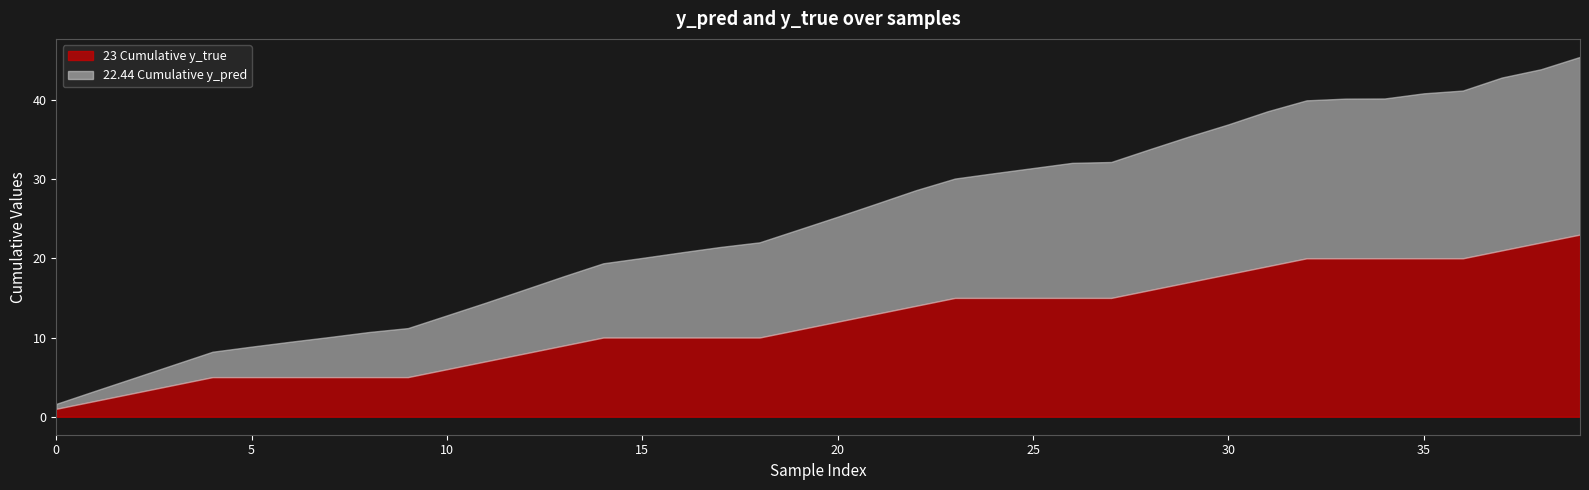

Reading left to right, what are all the values shown in this chart?

y_pred: 0=0.6	1=0.7	2=0.6	3=0.6	4=0.6	5=0.6	6=0.6	7=0.6	8=0.6	9=0.5	10=0.6	11=0.6	12=0.7	13=0.7	14=0.6	15=0.7	16=0.7	17=0.7	18=0.6	19=0.6	20=0.6	21=0.7	22=0.7	23=0.5	24=0.7	25=0.7	26=0.7	27=0.1	28=0.6	29=0.6	30=0.5	31=0.6	32=0.4	33=0.2	34=0.0	35=0.6	36=0.4	37=0.6	38=0.0	39=0.6
y_true: 0=1.0	1=1.0	2=1.0	3=1.0	4=1.0	5=0.0	6=0.0	7=0.0	8=0.0	9=0.0	10=1.0	11=1.0	12=1.0	13=1.0	14=1.0	15=0.0	16=0.0	17=0.0	18=0.0	19=1.0	20=1.0	21=1.0	22=1.0	23=1.0	24=0.0	25=0.0	26=0.0	27=0.0	28=1.0	29=1.0	30=1.0	31=1.0	32=1.0	33=0.0	34=0.0	35=0.0	36=0.0	37=1.0	38=1.0	39=1.0